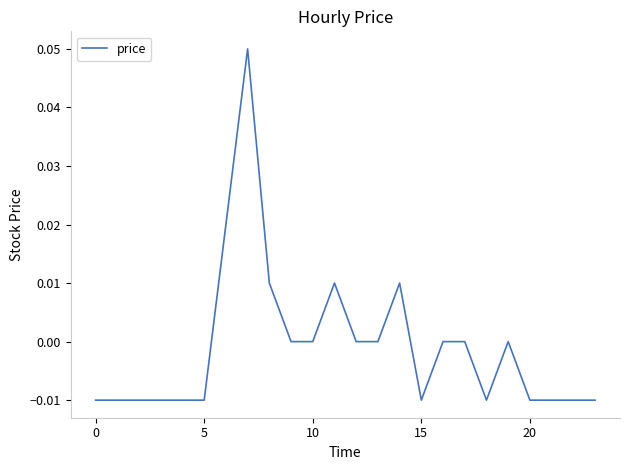

Count the values in the range 0 to 1.

12